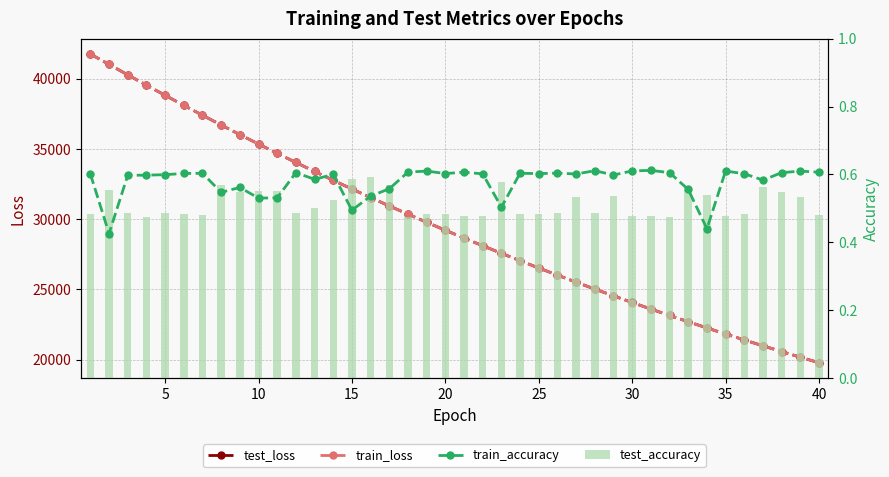

Are the bars grouped side by side (vs. stacked)?

Yes